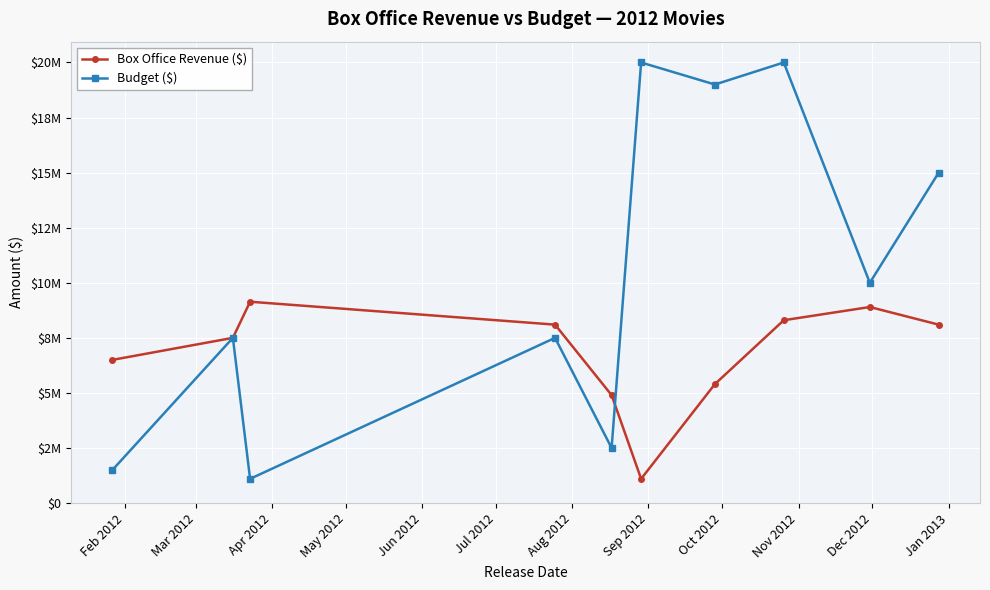

At how many categories does at least one series exceed 13391410?

4